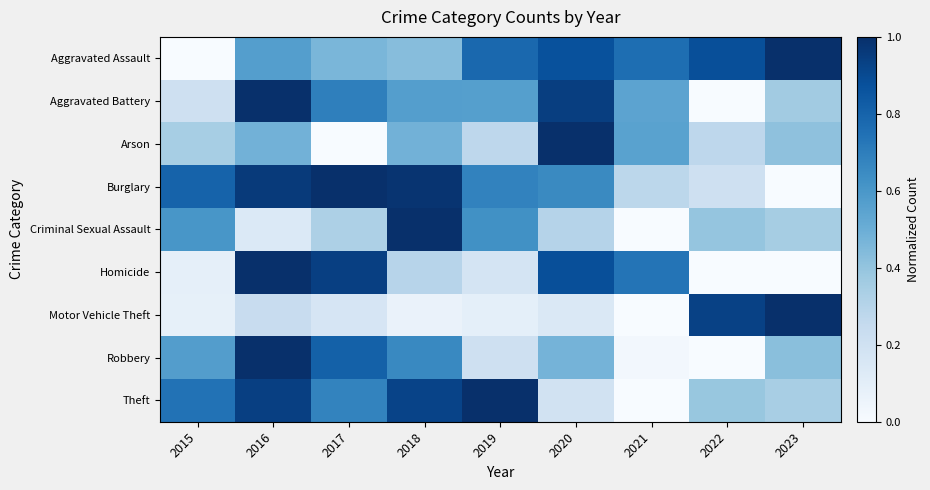

List the series in order of their peak value, highest first.

Aggravated Assault, Aggravated Battery, Arson, Burglary, Criminal Sexual Assault, Homicide, Motor Vehicle Theft, Robbery, Theft